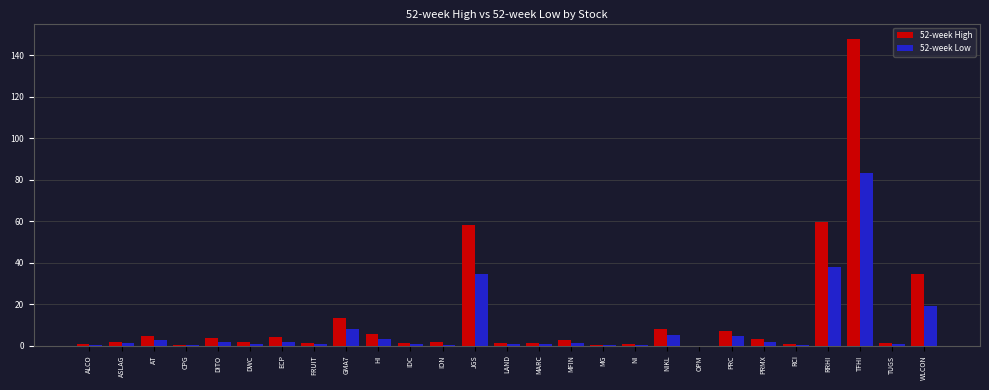

The 52-week Low series shows 5.0 at NIKL. True or false?

True